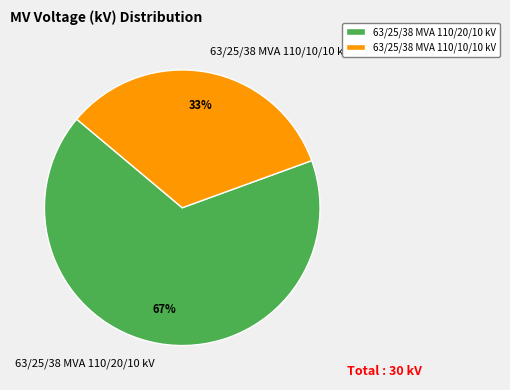

How many segments does this pie chart have?

2